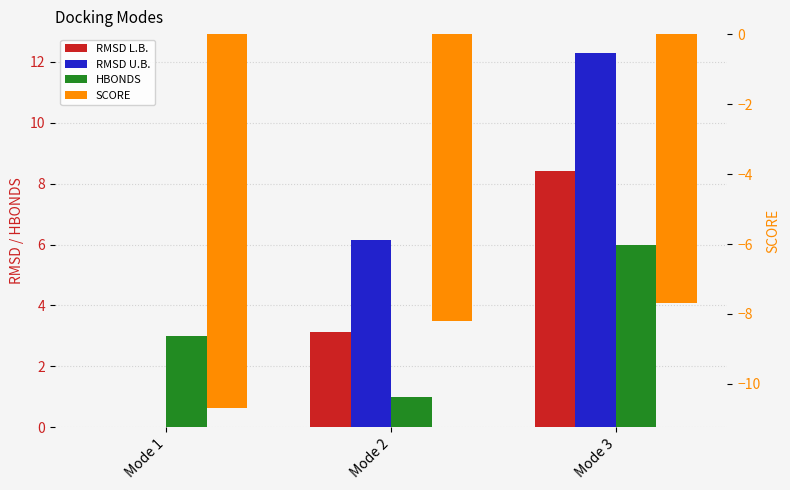

What is the sum of all SCORE values?

-26.6